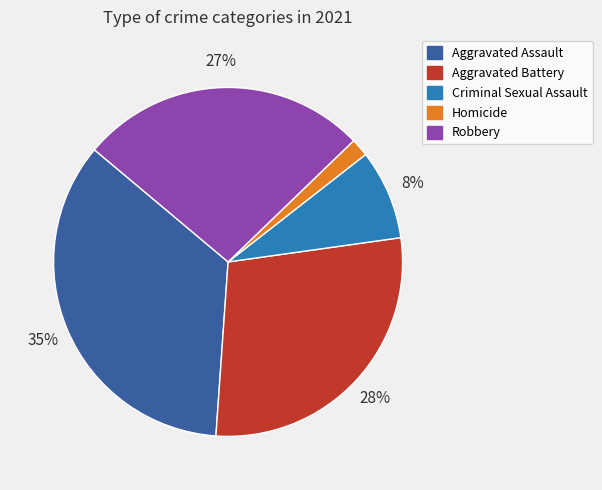

The Homicide slice represents 16% of the pie. True or false?

False